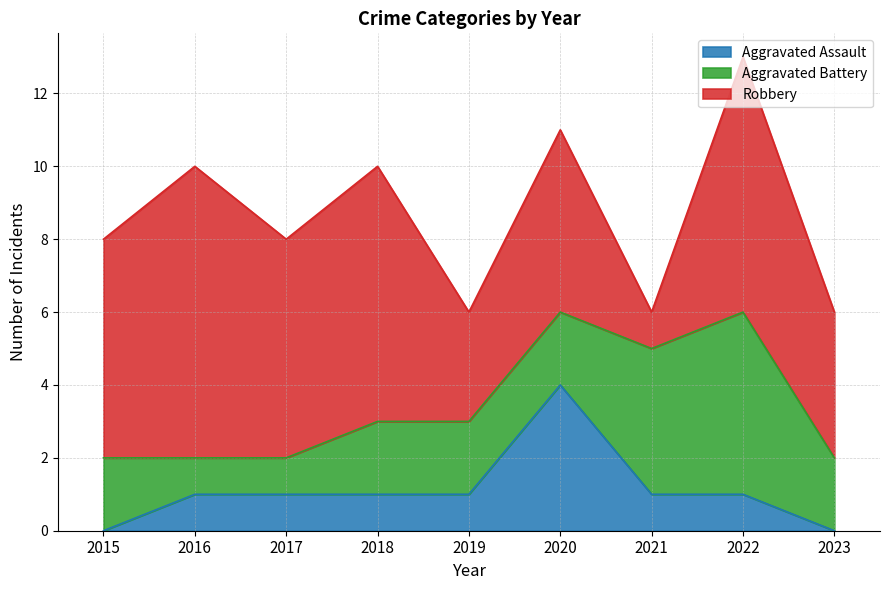

Where does the Robbery series first go above 6?

2016